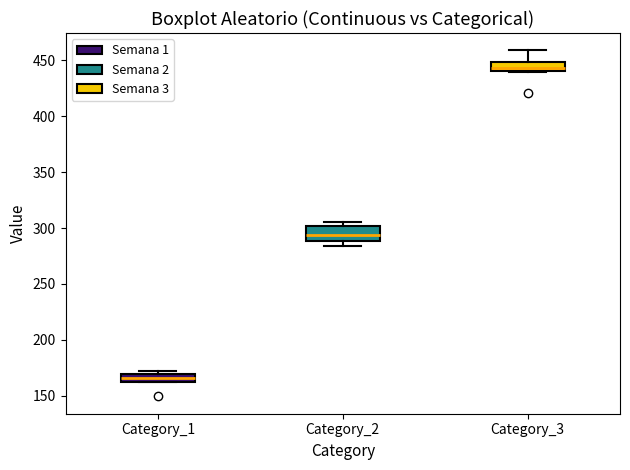

Where does the median line of the box for Category_3 sit on the y-axis? The values are not printed on the chart, so give them approximately, as read against the axis.

445